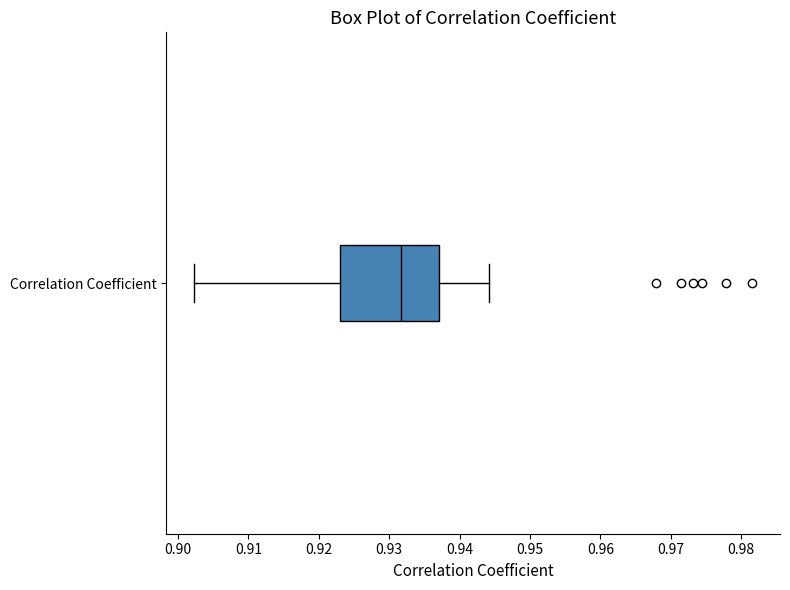

Read this box plot against the x-axis: the position of the median line, the range covered by the box, and the ends of both whiskers. The values are not printed on the chart, so give them approximately, as read against the axis.

median 0.932, box 0.923 to 0.937, whiskers 0.902 to 0.944